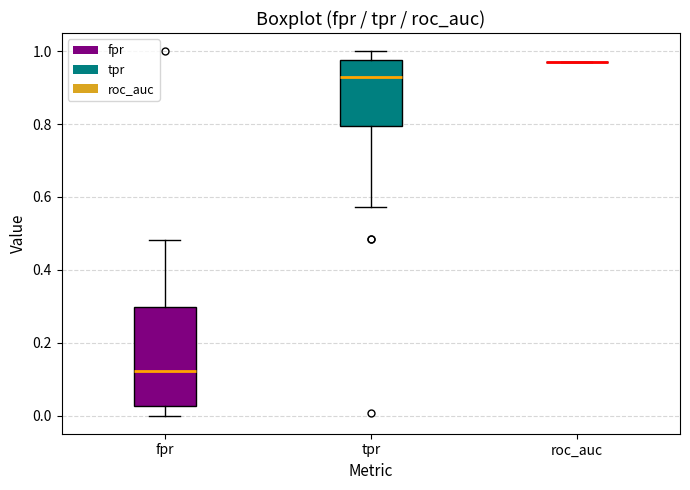

Reading left to right, read every box against the y-axis: the position of its median line, the range the box covers, and the ends of its whiskers. The values are not printed on the chart, so give them approximately, as read against the axis.

fpr: median 0.12, box 0.02 to 0.30, whiskers 0.00 to 0.48
tpr: median 0.92, box 0.80 to 0.98, whiskers 0.58 to 1.00
roc_auc: box collapsed to a line at 0.96, whiskers 0.96 to 0.96